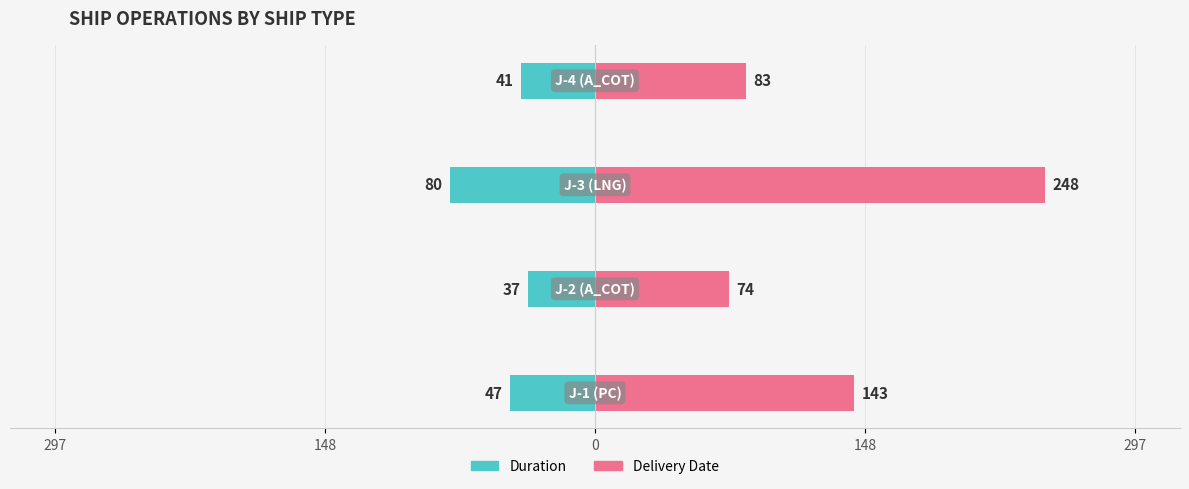

Is it true that Duration equals -49 at 0?

False